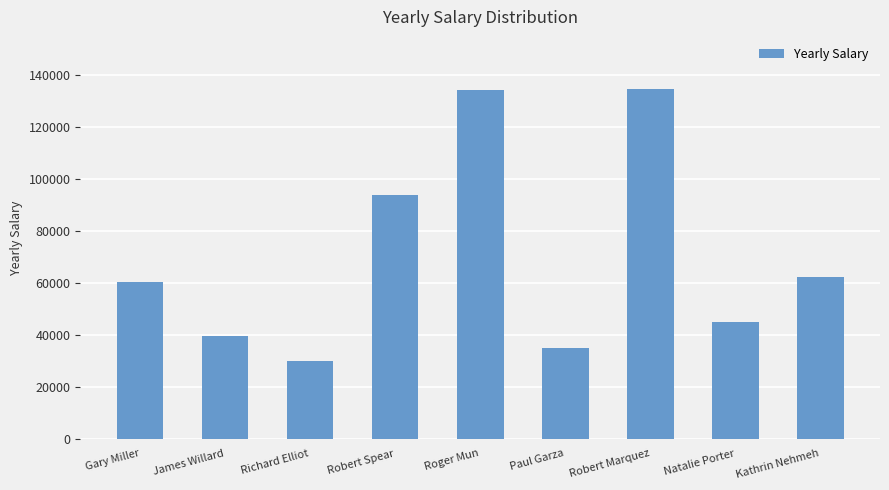

What is the sum of all values?

633568